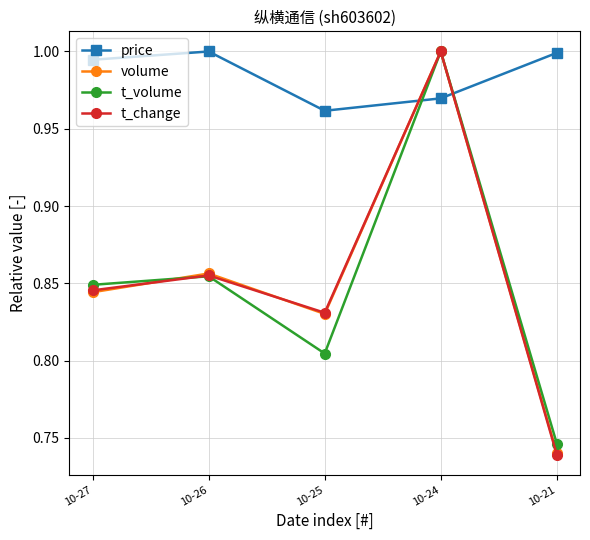

Where do volume and price first cross each other?

10-25 and 10-24